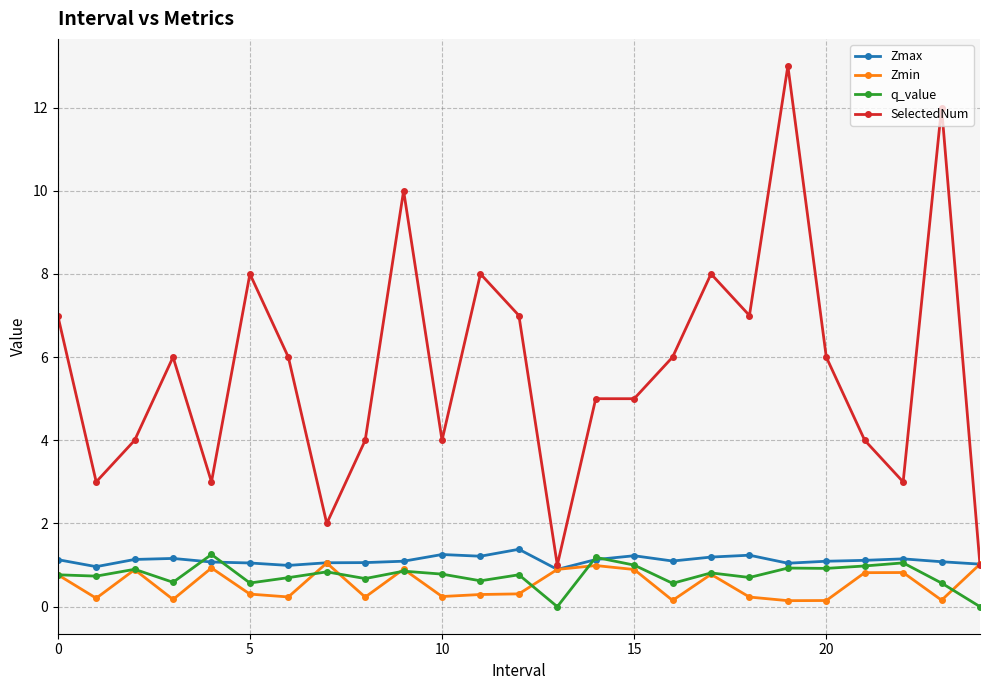

What is the value of the q_value point at the 11th from the left?

0.8